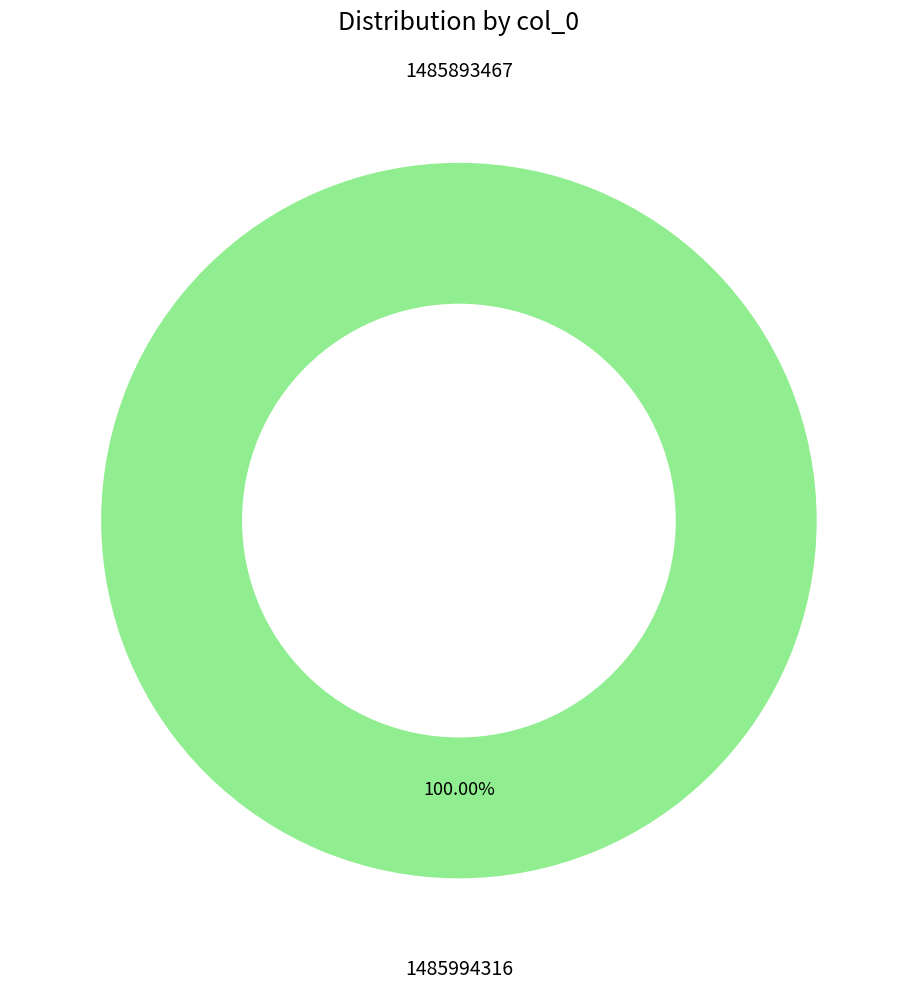

What is the smallest slice in the pie chart?

1485893467